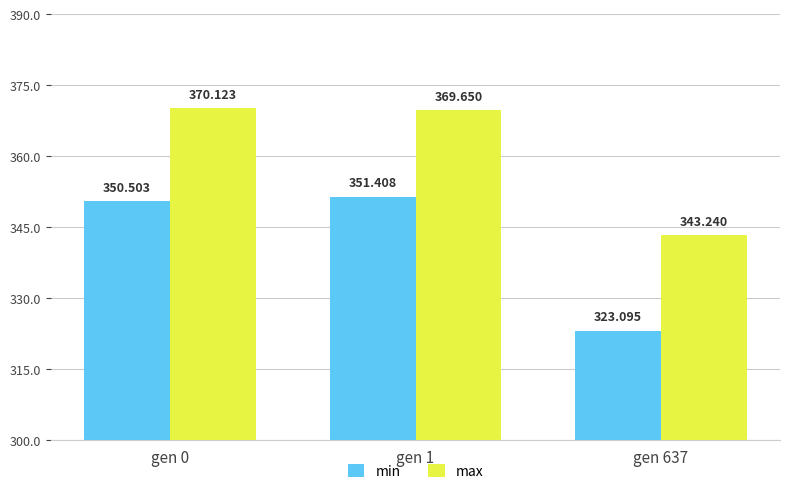

Which series has the largest total across all categories?

max